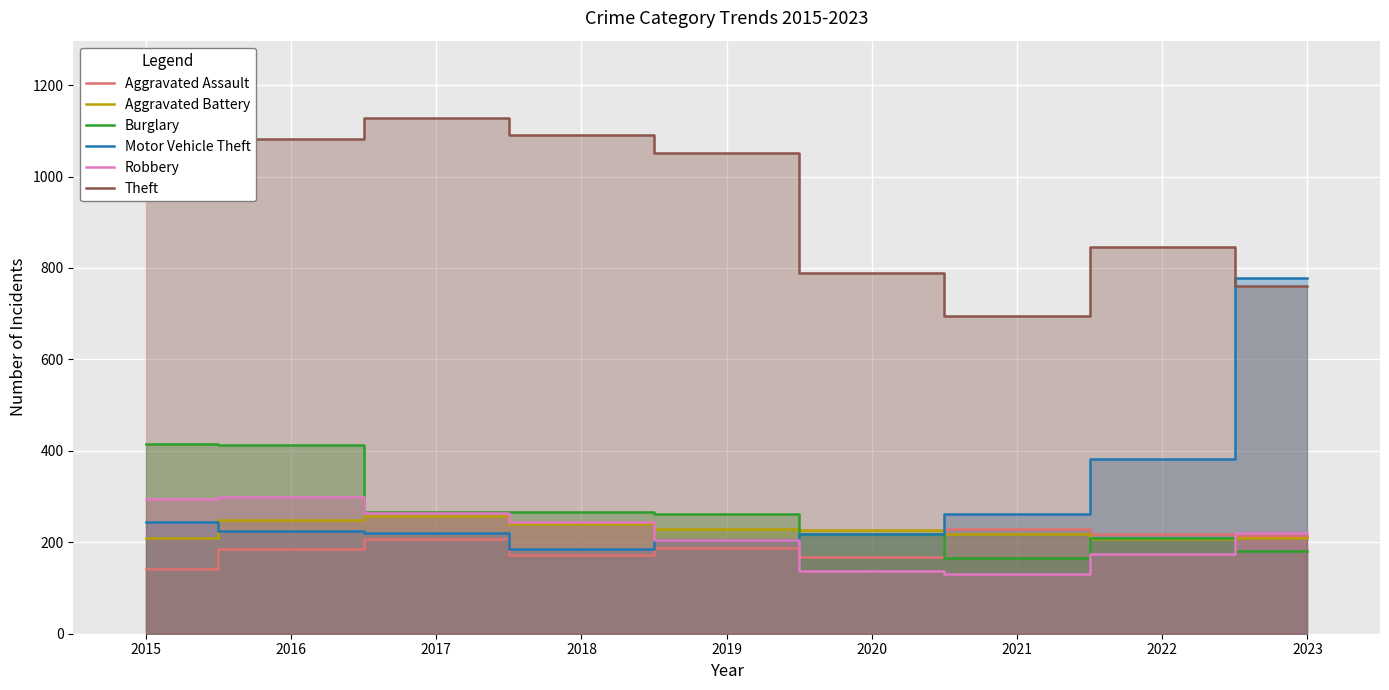

True or false: Theft and Aggravated Battery cross at least once.

False